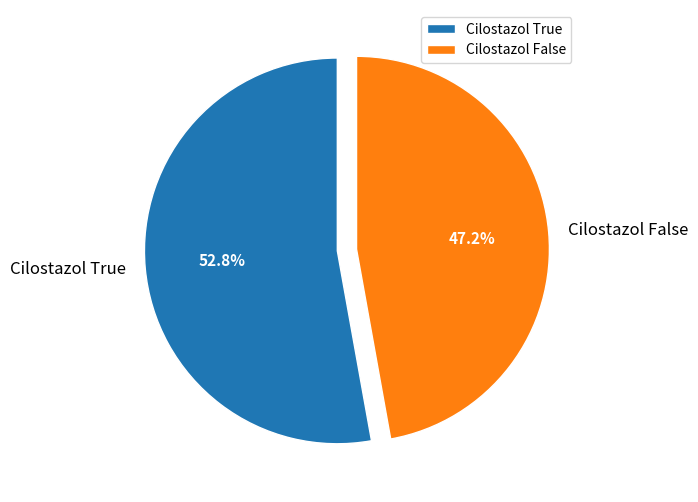

Combined, what portion of the pie is Cilostazol True and Cilostazol False?

100.0%